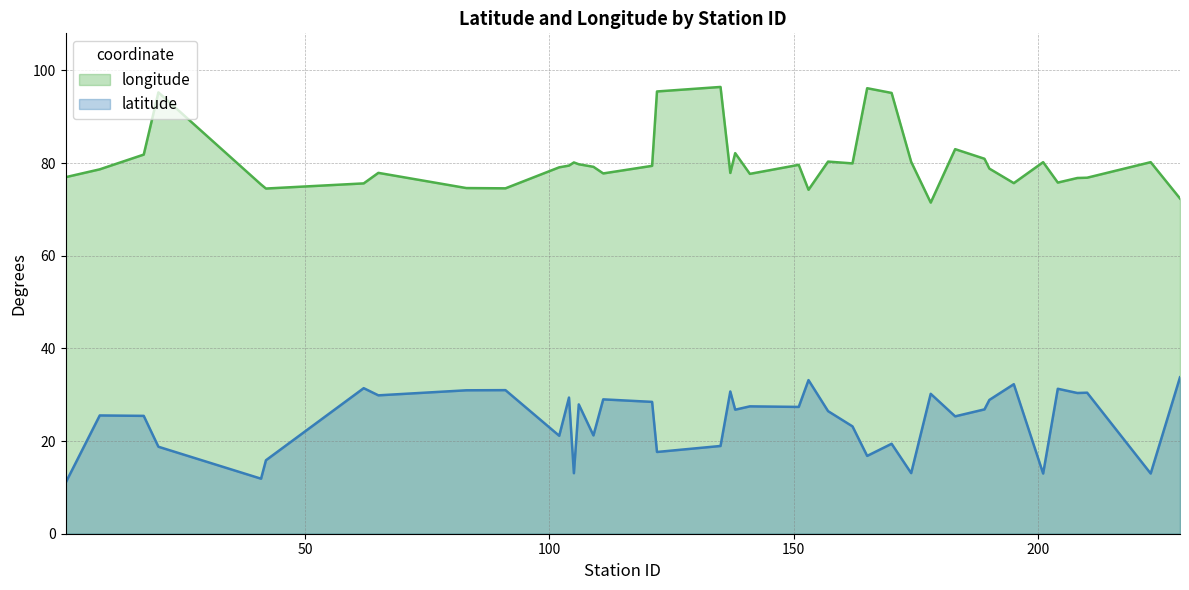

Reading right to left, list all the values displayed in this chart.

latitude: 33.8	13.0	30.4	30.4	31.3	13.0	32.3	28.9	26.8	25.3	30.2	13.1	19.4	16.8	23.2	26.5	33.2	27.4	27.5	26.8	30.7	18.9	17.6	28.5	29.0	21.2	27.9	13.1	29.4	21.1	31.0	31.0	29.9	31.4	15.9	11.9	18.8	25.4	25.5	11.0
longitude: 72.4	80.2	76.8	76.8	75.8	80.2	75.7	78.8	80.9	83.0	71.5	80.3	95.1	96.2	79.9	80.3	74.2	79.6	77.7	82.1	77.9	96.4	95.5	79.4	77.8	79.2	79.7	80.1	79.5	79.1	74.6	74.6	77.9	75.6	74.5	75.4	95.3	81.8	78.7	77.0